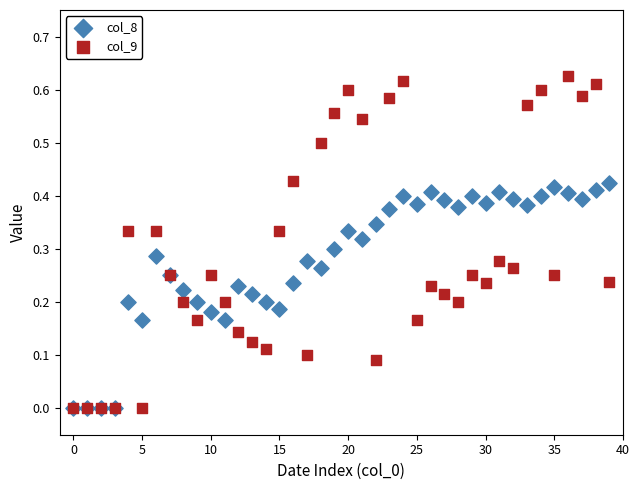

Which series has the largest Y range (max minus min)?

col_9